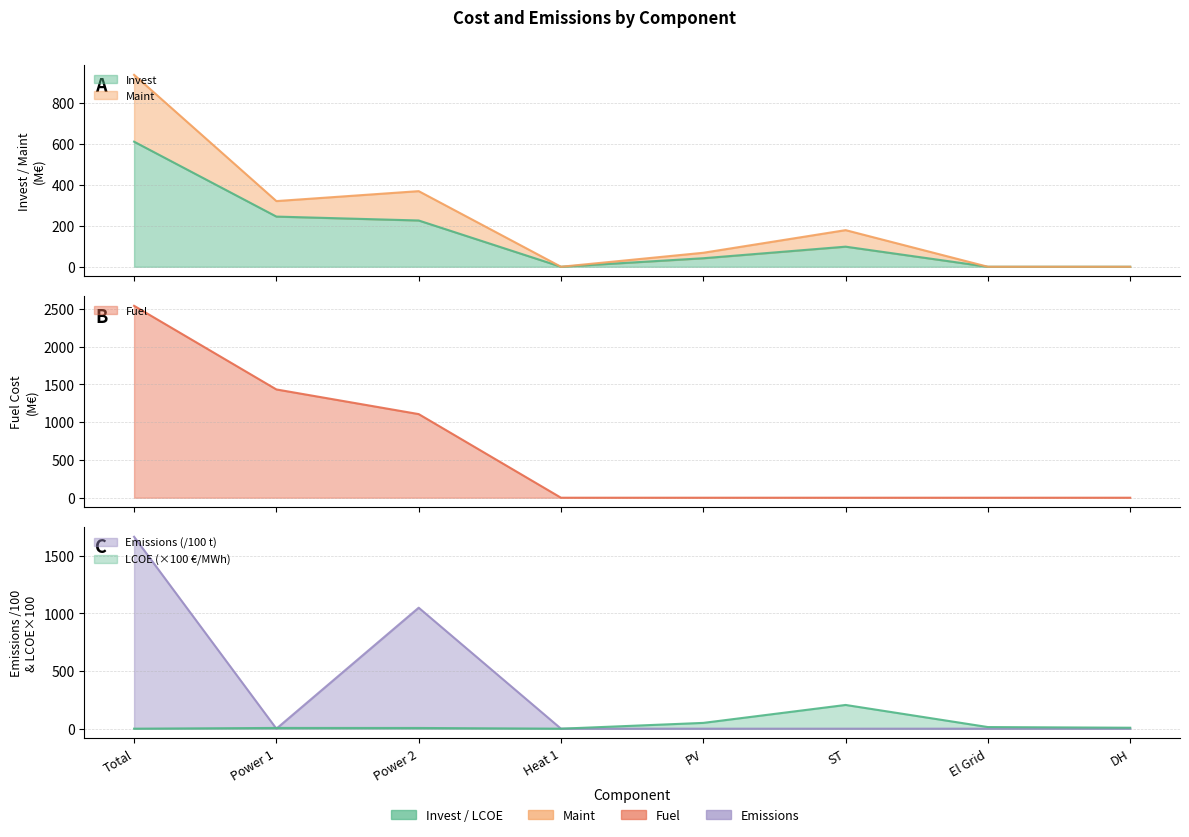

At which label does Invest first exceed 97?

Total